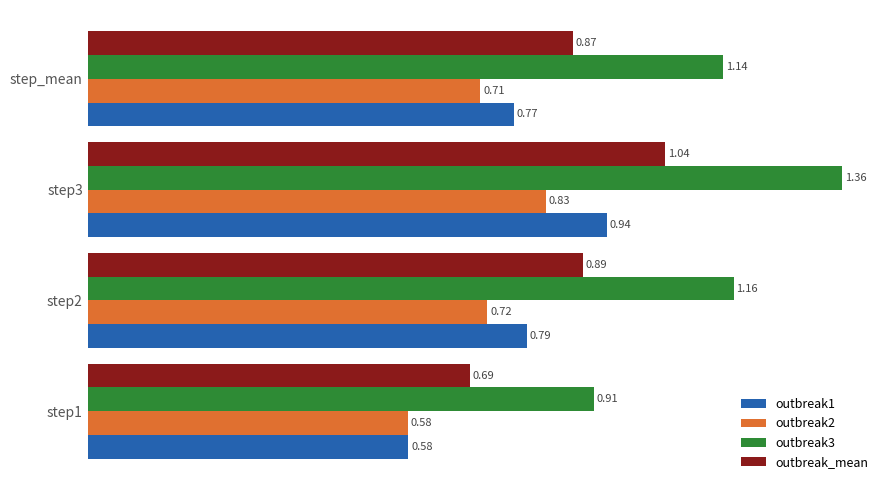

Which series changed the most between step2 and step3?

outbreak3